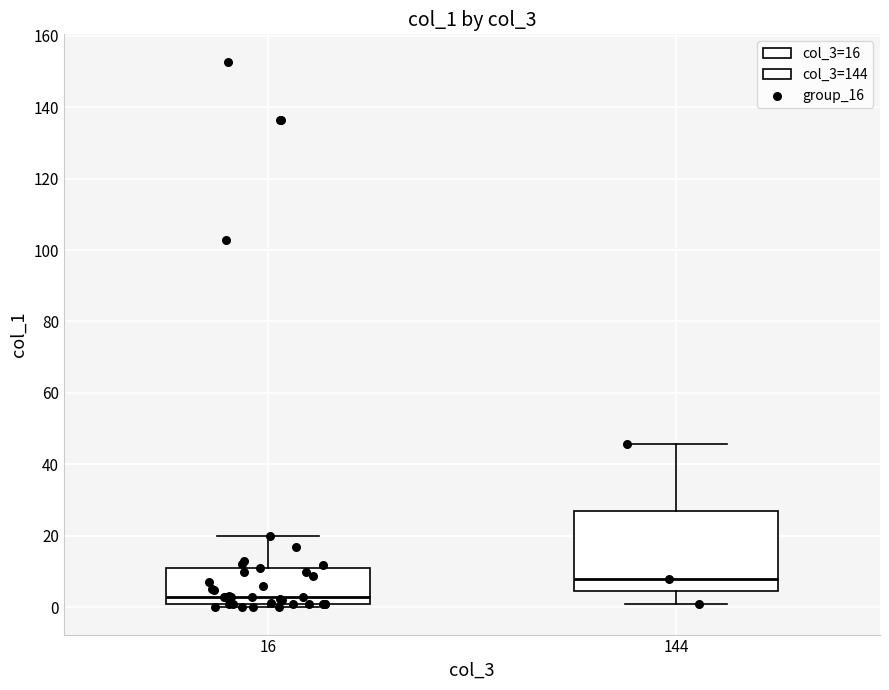

Comparing the boxes themselves (not the whiskers), which one is the tallest?

144